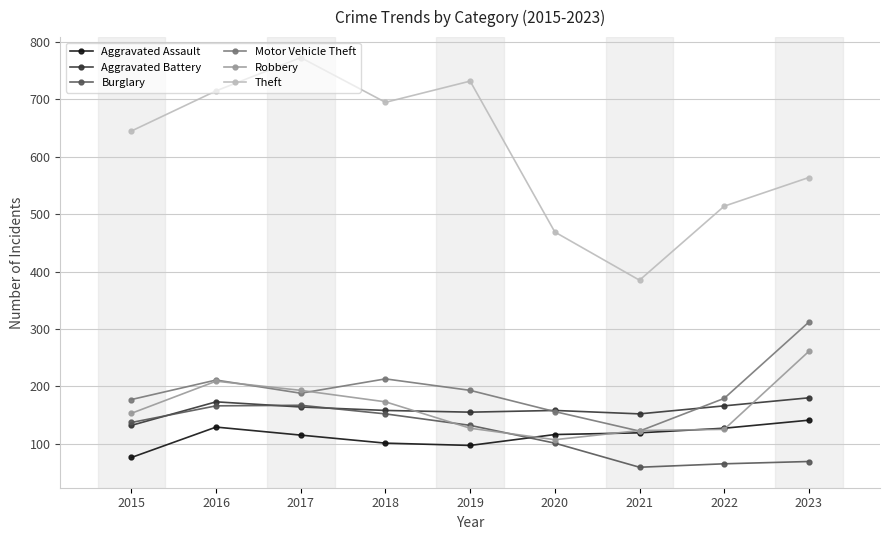

Is it true that Aggravated Battery equals 132 at 2015?

True